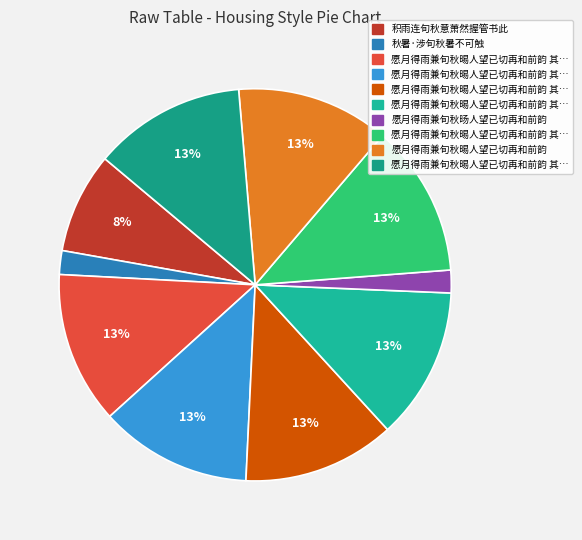

Rank the categories by value from highest to lowest.

愿月得雨兼旬秋晹人望已切再和前韵, 愿月得雨兼旬秋晹人望已切再和前韵 其二, 愿月得雨兼旬秋晹人望已切再和前韵 其一, 愿月得雨兼旬秋晹人望已切再和前韵 其三, 愿月得雨兼旬秋晹人望已切再和前韵 其六, 愿月得雨兼旬秋晹人望已切再和前韵 其四, 愿月得雨兼旬秋晹人望已切再和前韵 其五, 积雨连旬秋意萧然握管书此, 秋暑·涉旬秋暑不可触, 愿月得雨兼旬秋旸人望已切再和前韵